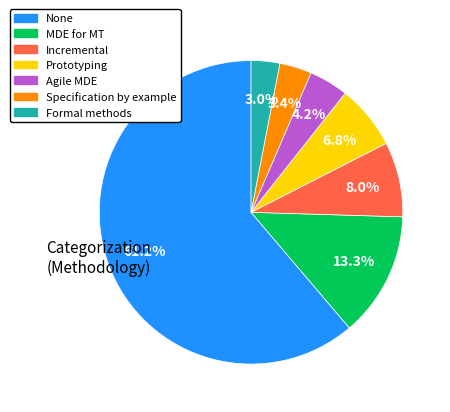

To the nearest percent, what is the average slice percentage?

14%